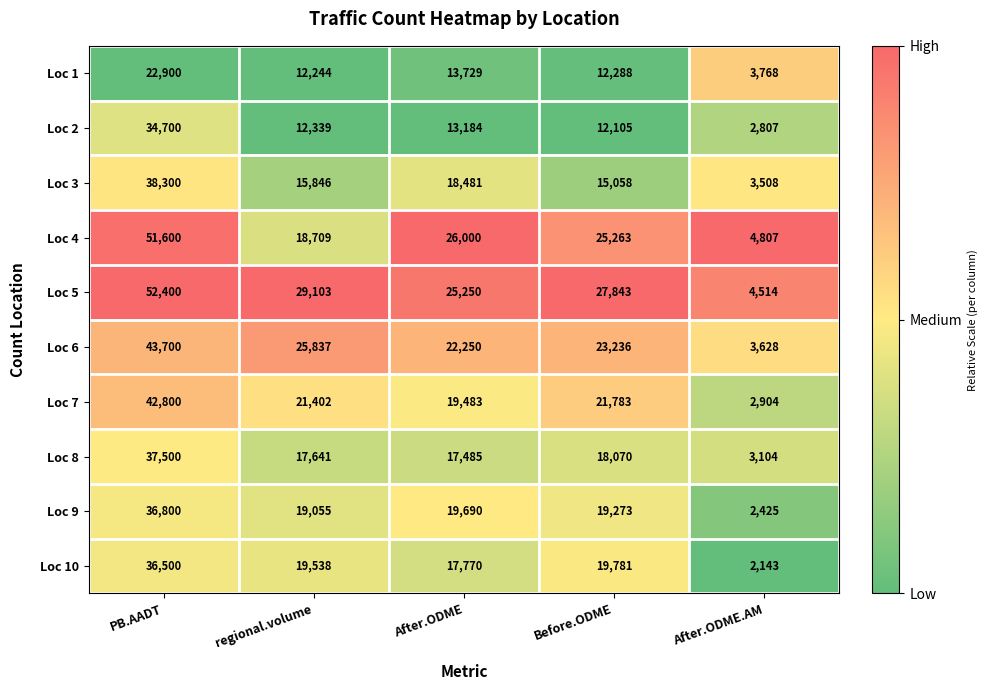

True or false: Loc 10 has a value of 36500 at PB.AADT.

True